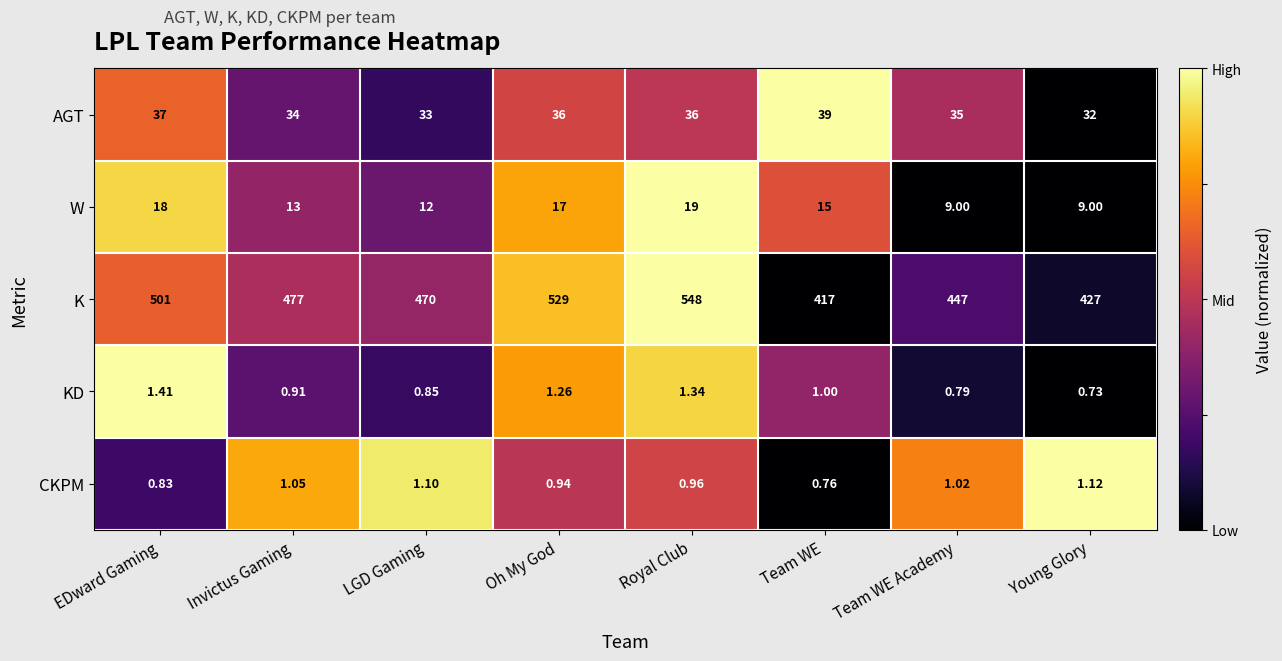

Rank the series at Royal Club from lowest to highest value.

CKPM, KD, W, AGT, K